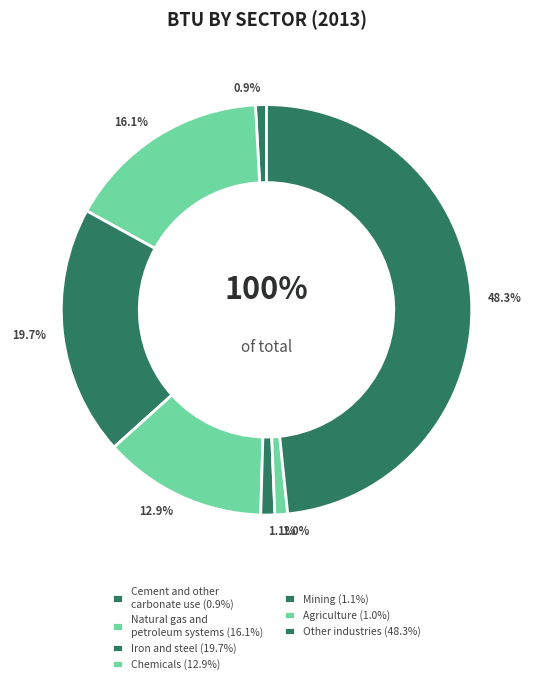

Count the number of slices in the pie.

7